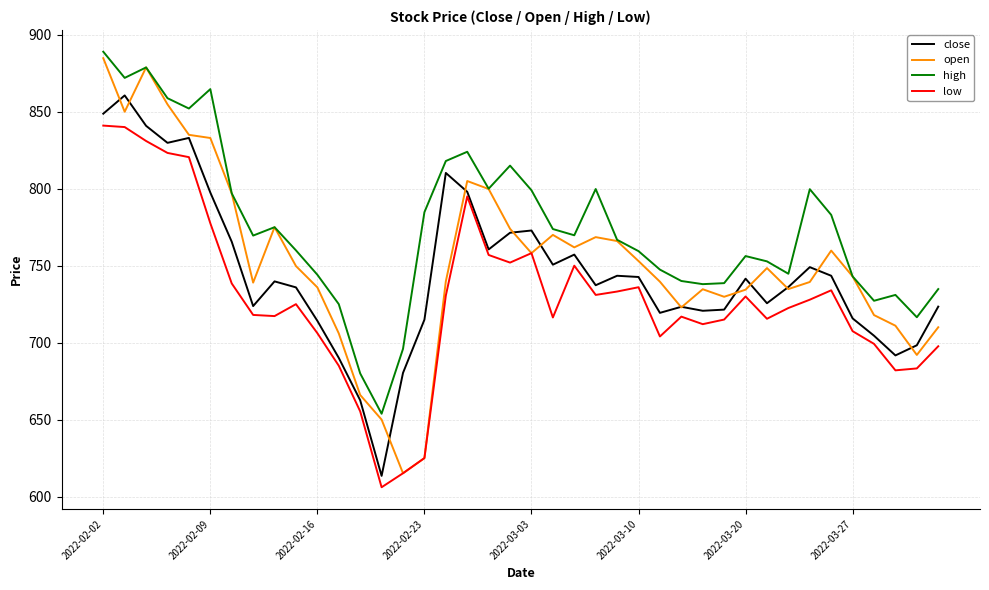

True or false: high and low cross at least once.

False